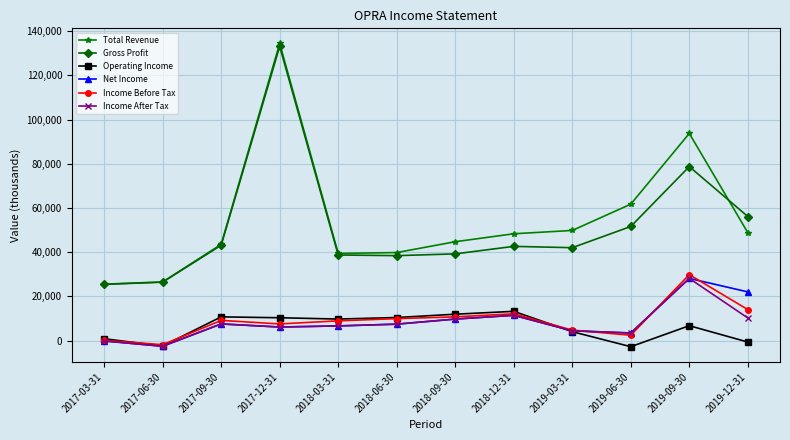

At which label does Net Income reach its peak?

2019-09-30